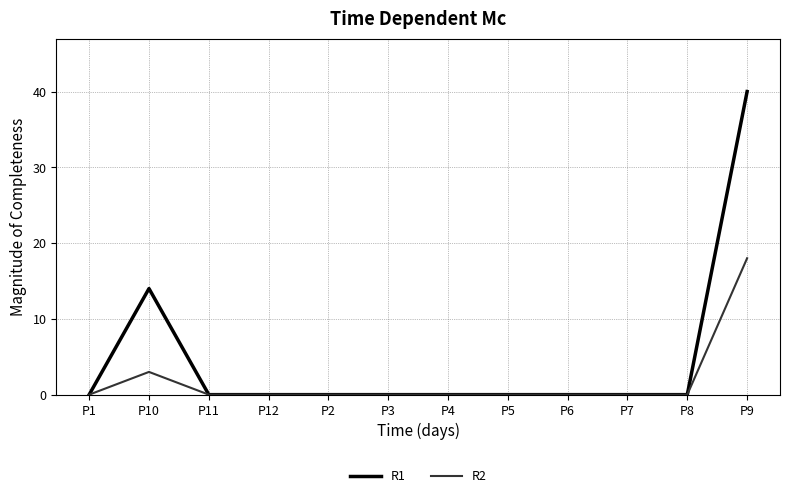

What is the sum of all R2 values?

21